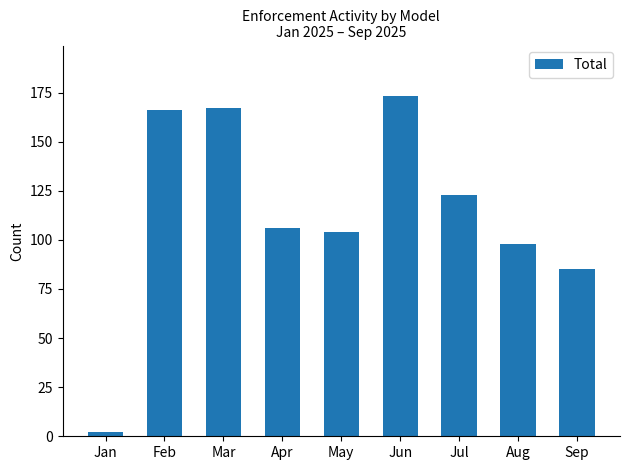

What is the smallest value displayed?

2